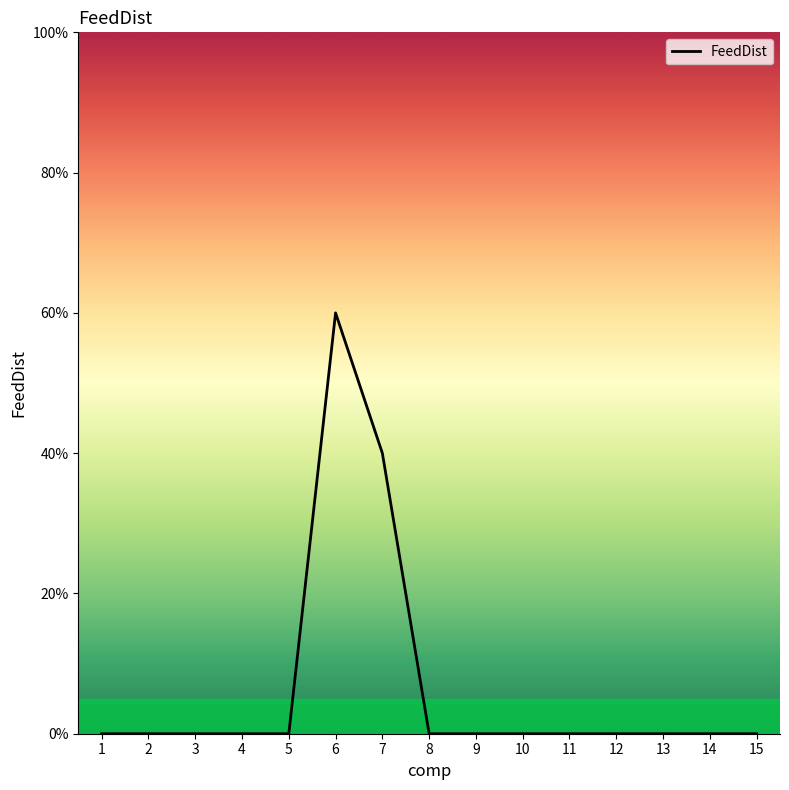

Does the chart have visible grid lines?

No